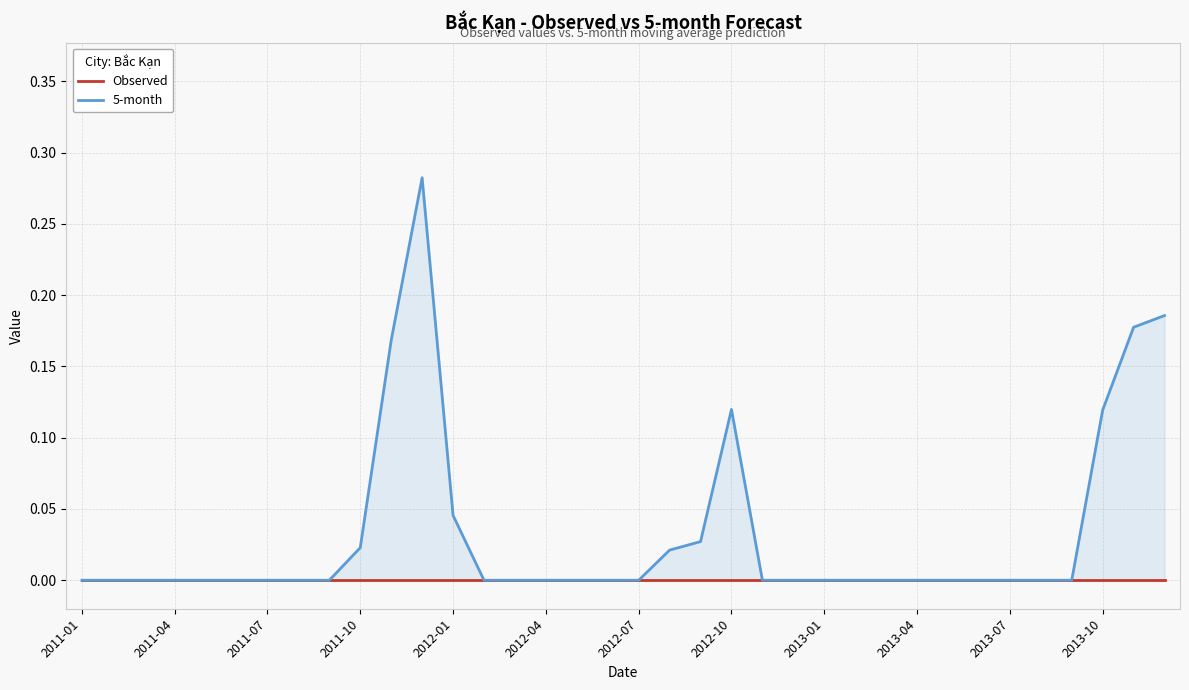

What is the greatest value displayed?

0.3